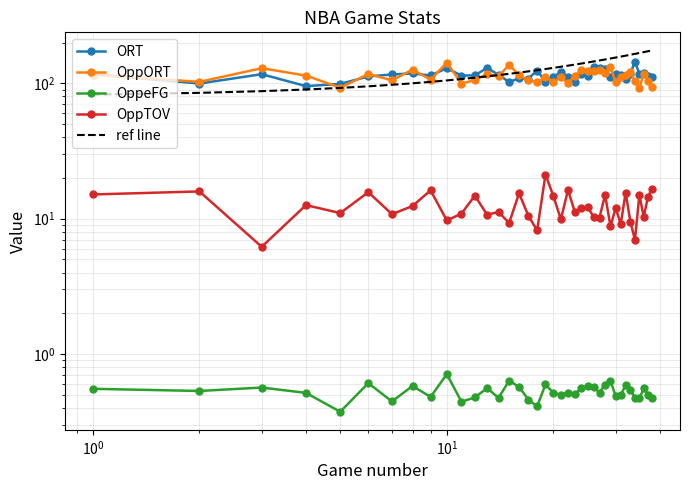

What is the value of the ref line point at the 13th from the left?

112.5